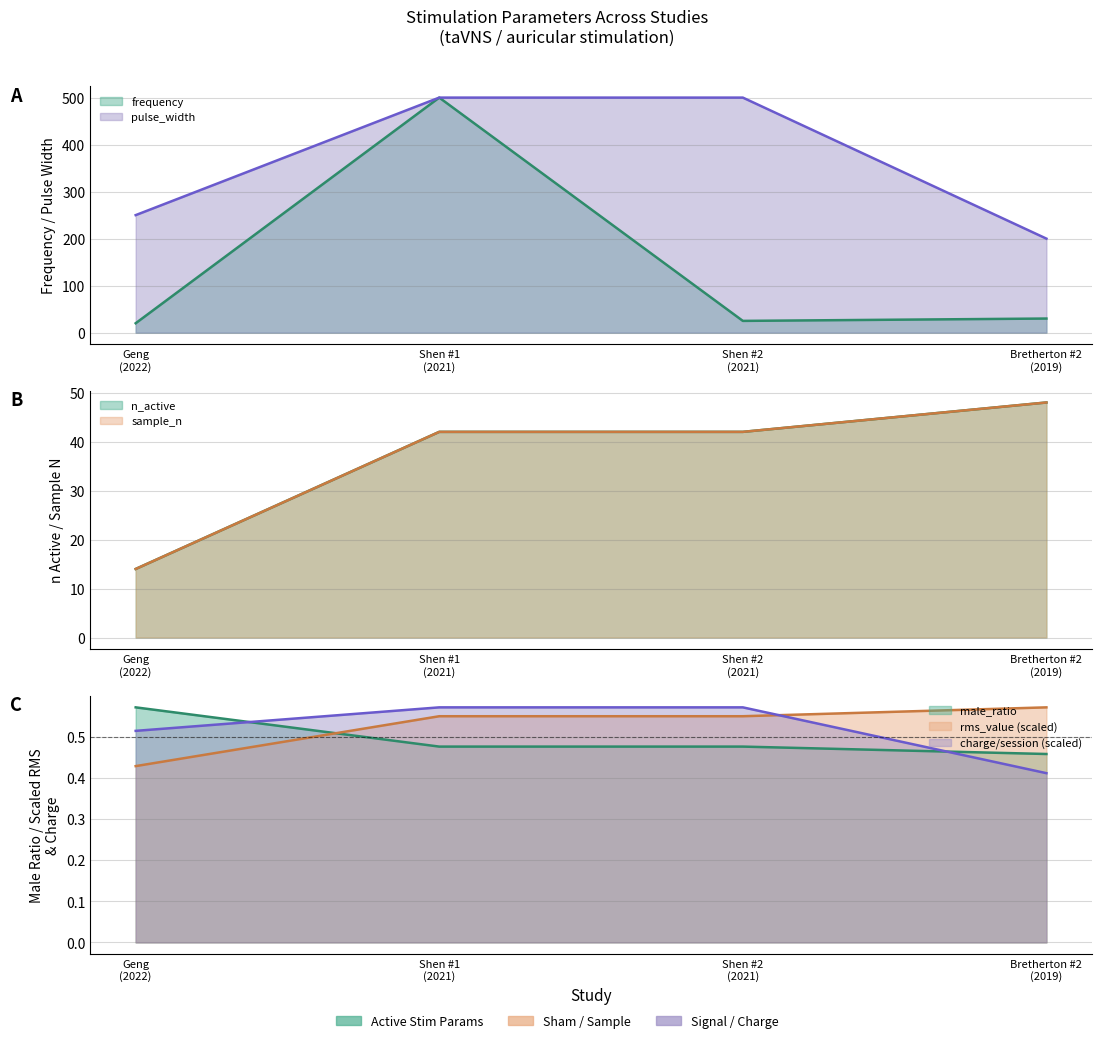

At how many categories does at least one series exceed 21?

4